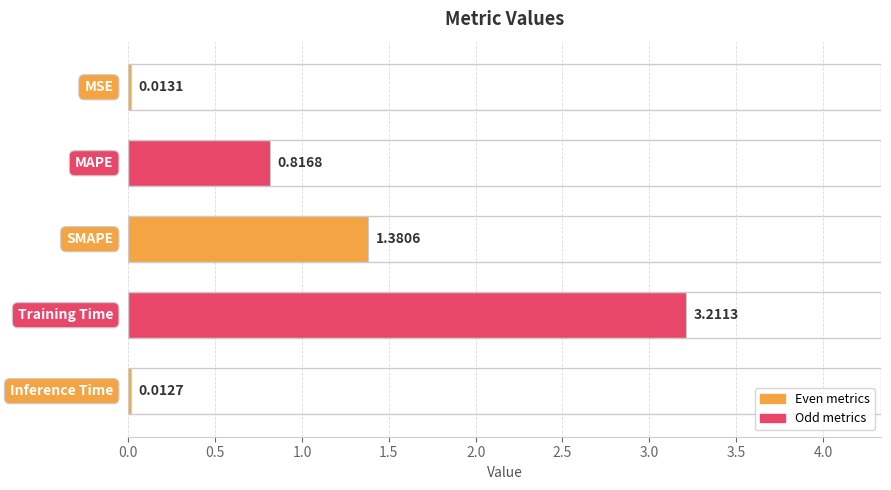

True or false: the data shows 0.0 at 0.0.

False